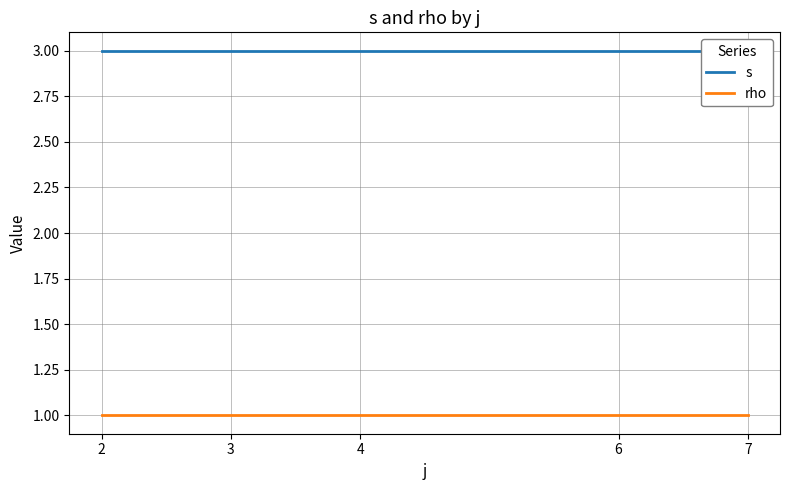

True or false: s and rho cross at least once.

False